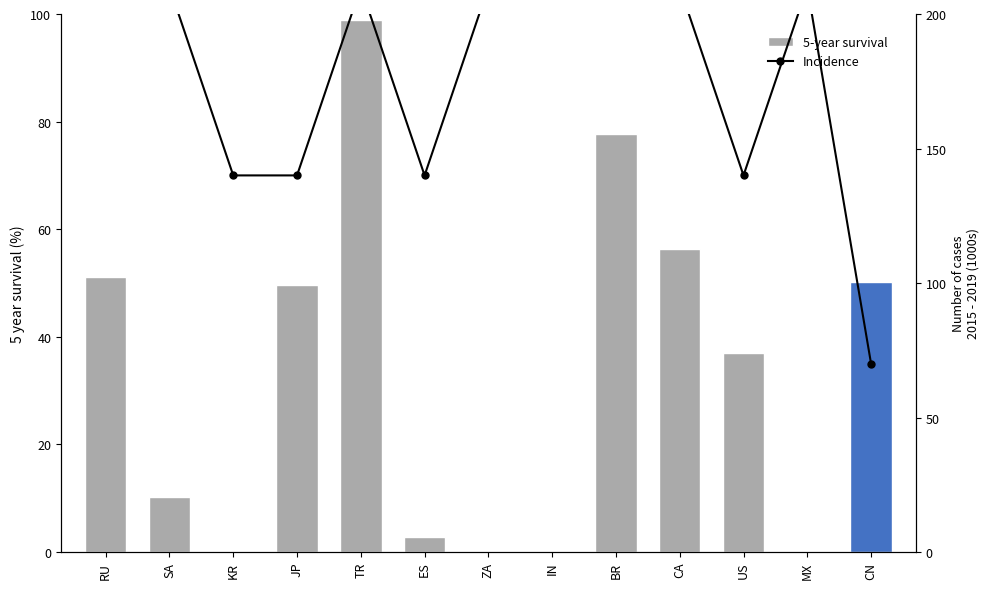

What is the label of the 9th bar from the left?

BR